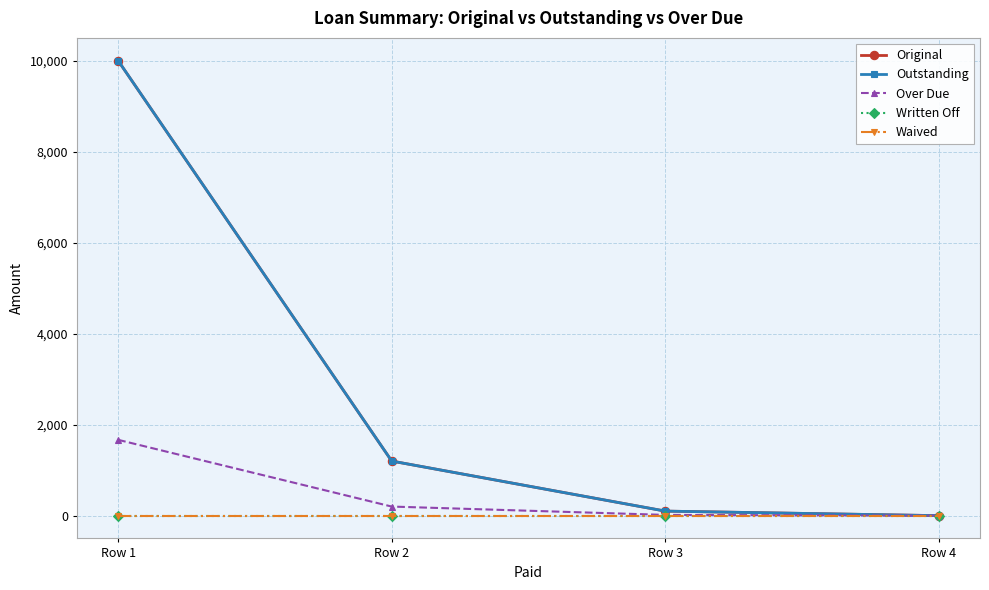

How many lines are shown in the chart?

5